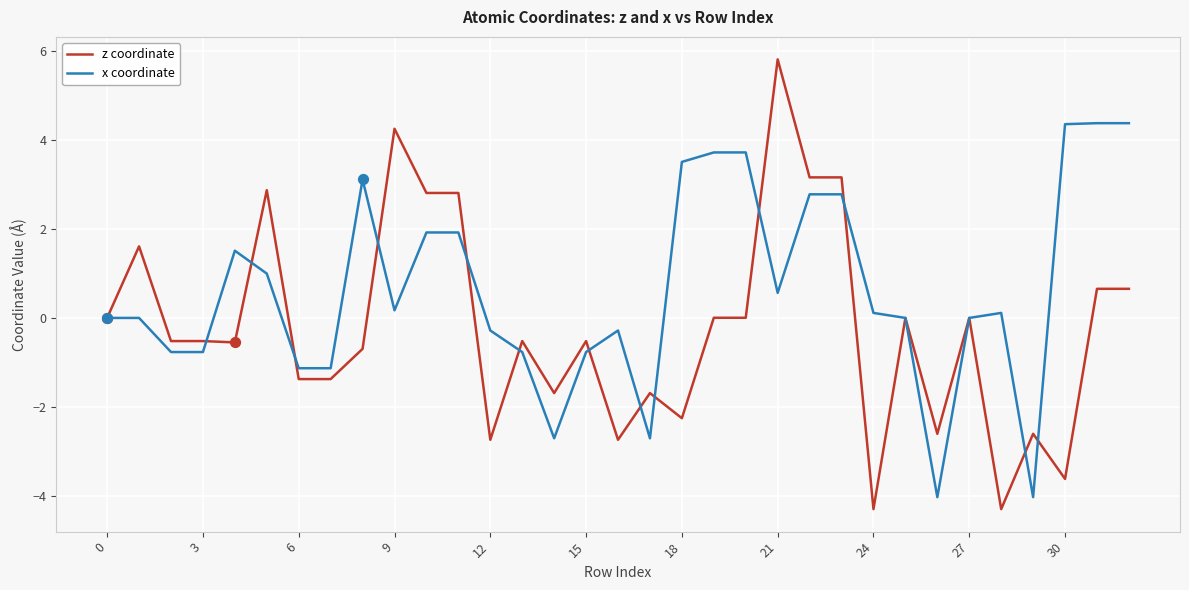

Which series has the largest total across all categories?

x coordinate